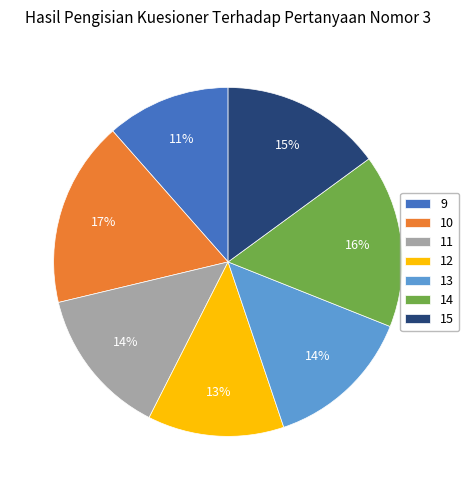

To the nearest percent, what percentage of the pie is 10?

17%